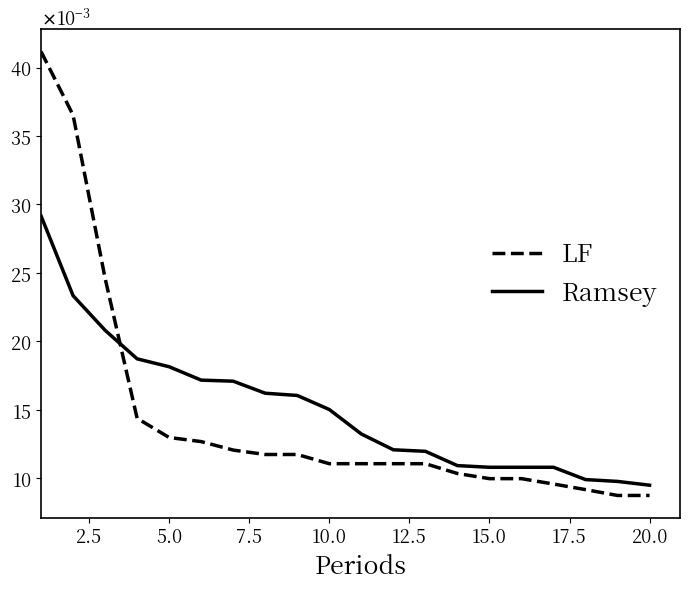

Does the chart have visible grid lines?

No